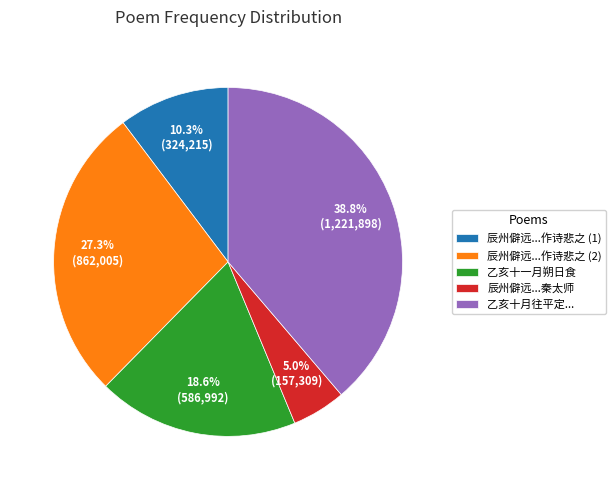

Does 乙亥十一月朔日食 represent more than half of the total?

No